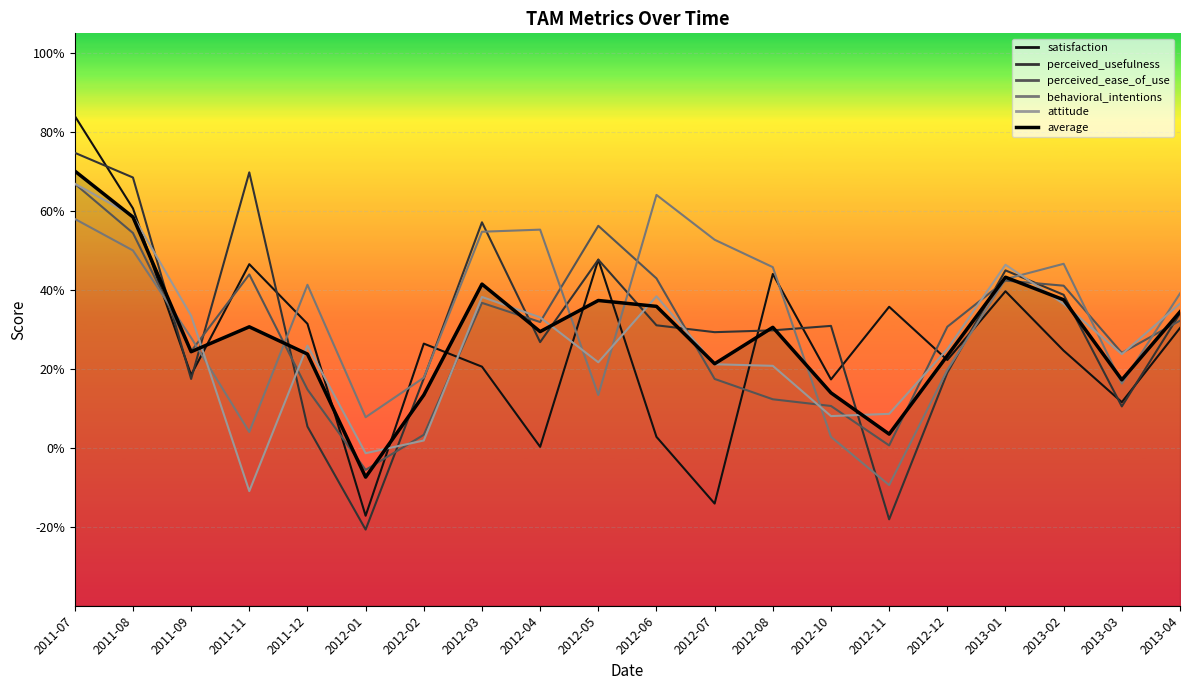

Reading left to right, transcribe all the data shown in this chart.

0.7	0.6	0.2	0.3	0.2	-0.1	0.1	0.4	0.3	0.4	0.4	0.2	0.3	0.1	0.0	0.2	0.4	0.4	0.2	0.3